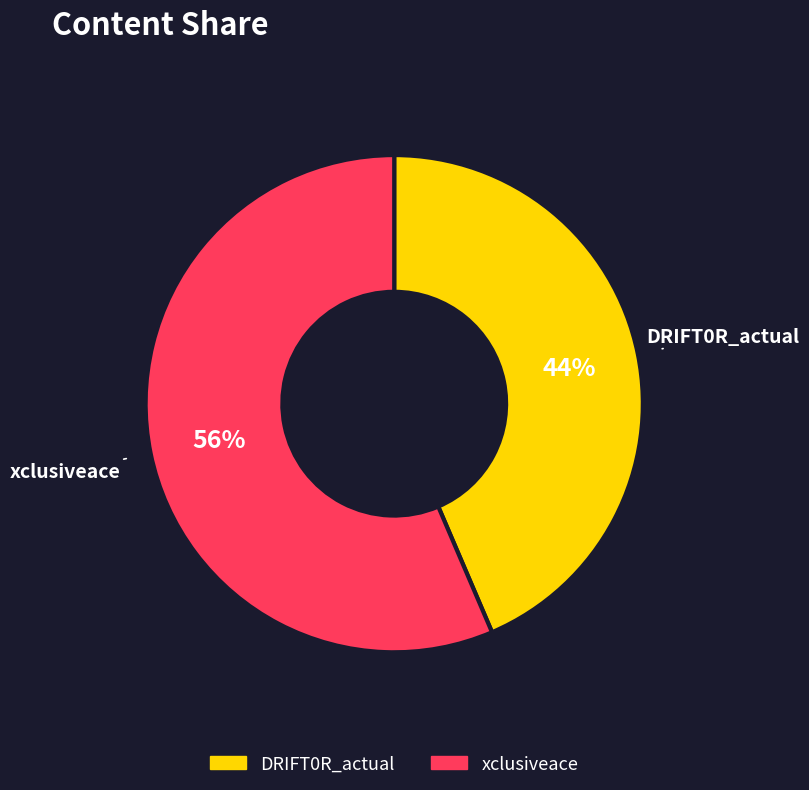

To the nearest percent, what is the average slice percentage?

50%